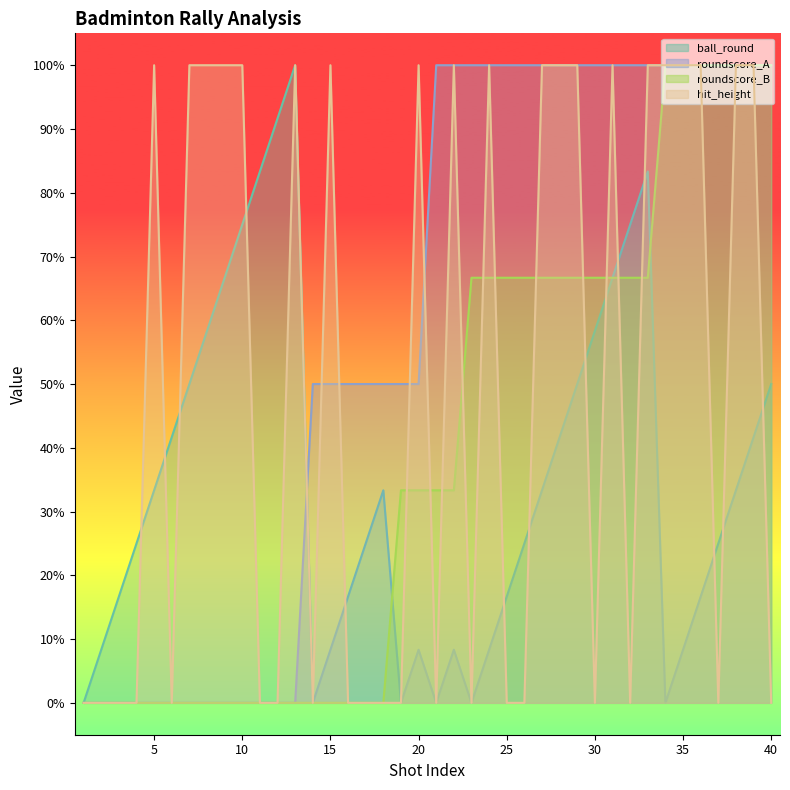

True or false: roundscore_B has more than 0 interior local peaks.

False